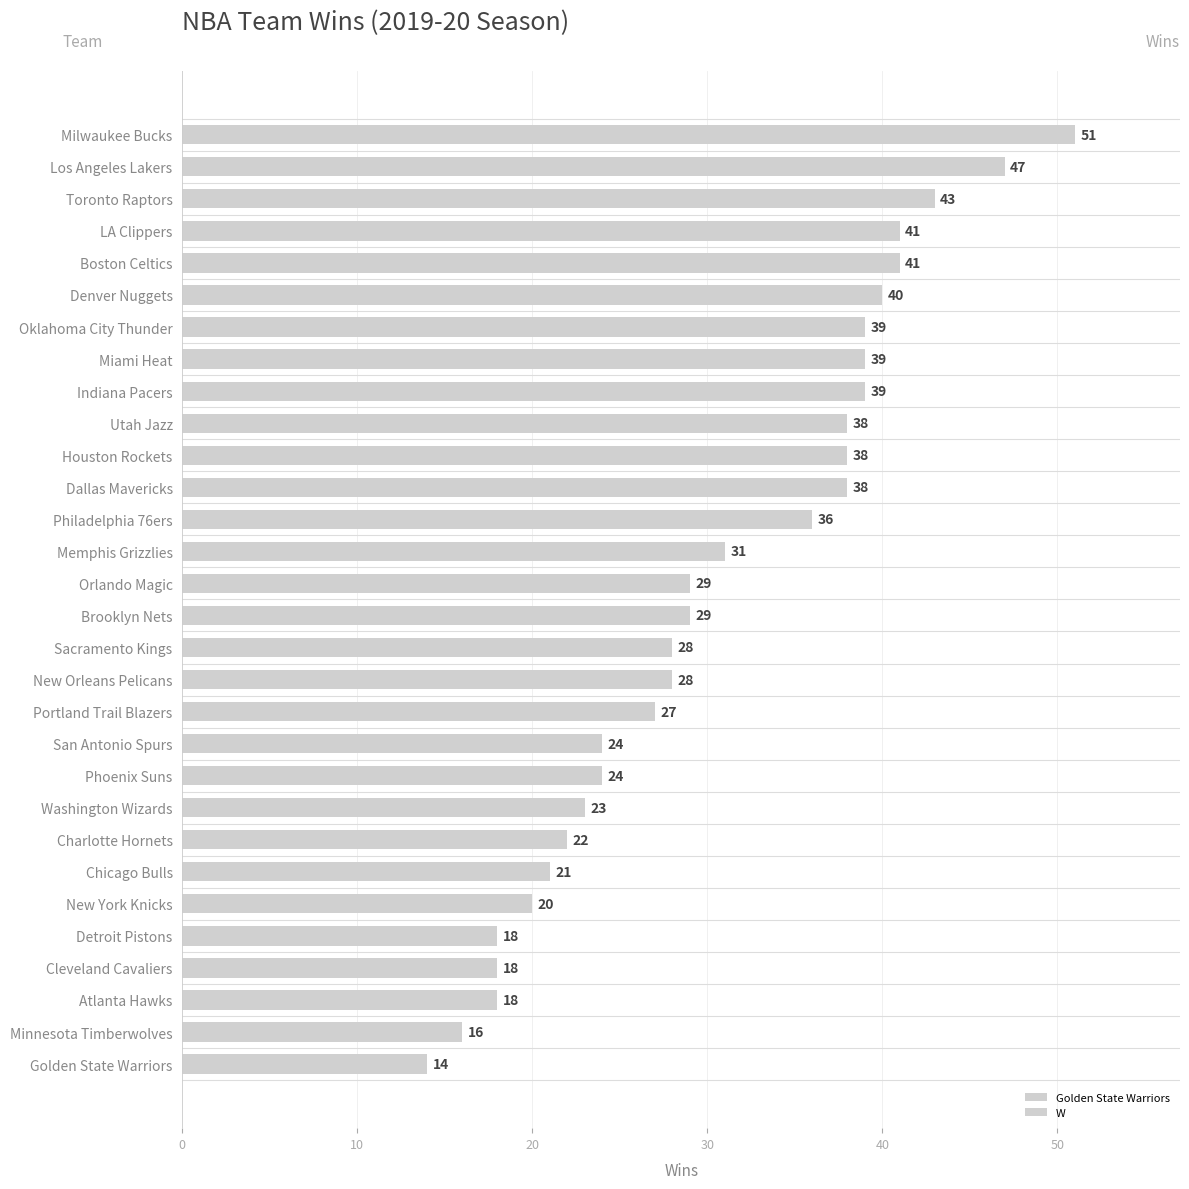

True or false: the data shows 36 at Washington Wizards.

False